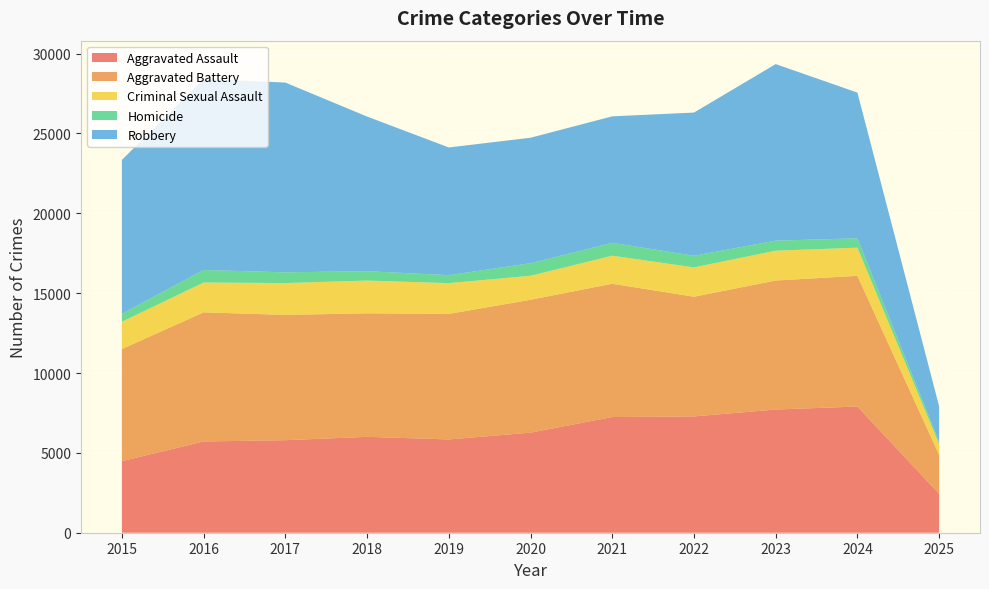

Reading left to right, extract all data points from this chart.

Aggravated Assault: 2015=4480	2016=5713	2017=5793	2018=6002	2019=5841	2020=6265	2021=7242	2022=7281	2023=7712	2024=7901	2025=2431
Aggravated Battery: 2015=7018	2016=8085	2017=7845	2018=7734	2019=7858	2020=8320	2021=8346	2022=7494	2023=8079	2024=8181	2025=2444
Criminal Sexual Assault: 2015=1710	2016=1867	2017=1993	2018=2051	2019=1928	2020=1502	2021=1755	2022=1837	2023=1866	2024=1764	2025=670
Homicide: 2015=496	2016=786	2017=672	2018=588	2019=499	2020=787	2021=806	2022=728	2023=630	2024=587	2025=145
Robbery: 2015=9638	2016=11960	2017=11881	2018=9681	2019=7995	2020=7855	2021=7920	2022=8965	2023=11053	2024=9122	2025=2222